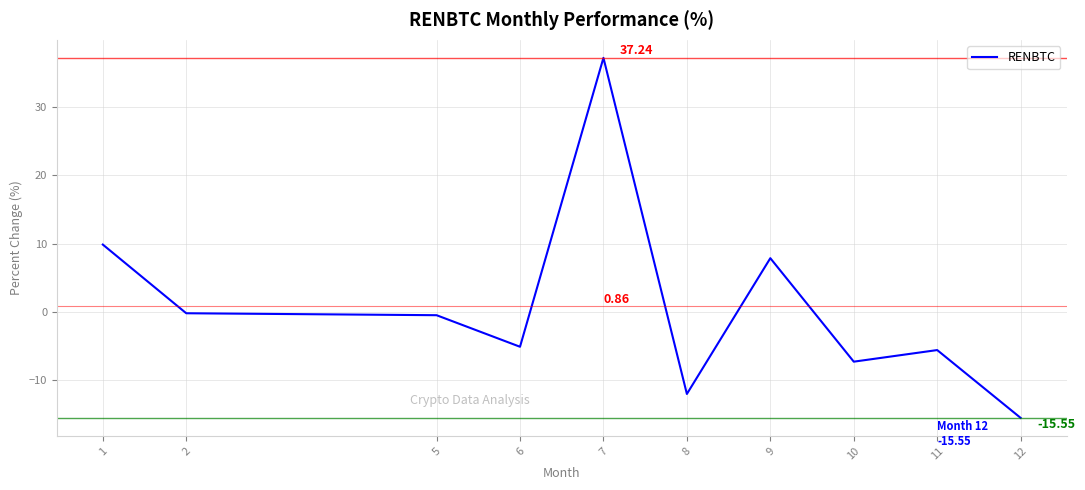

What is the change in value from 9 to 10?

-15.2